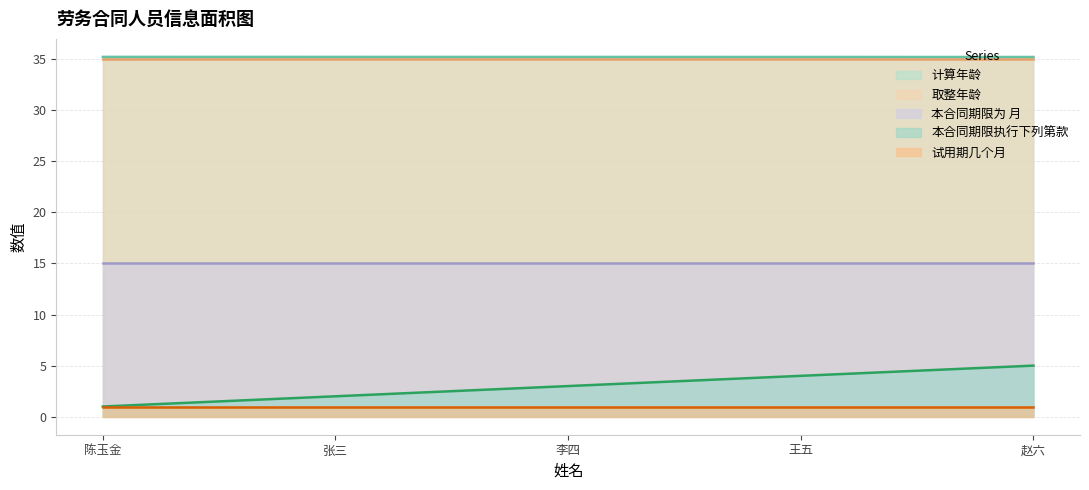

Rank the series at 赵六 from lowest to highest value.

试用期几个月, 本合同期限执行下列第款, 本合同期限为 月, 取整年龄, 计算年龄